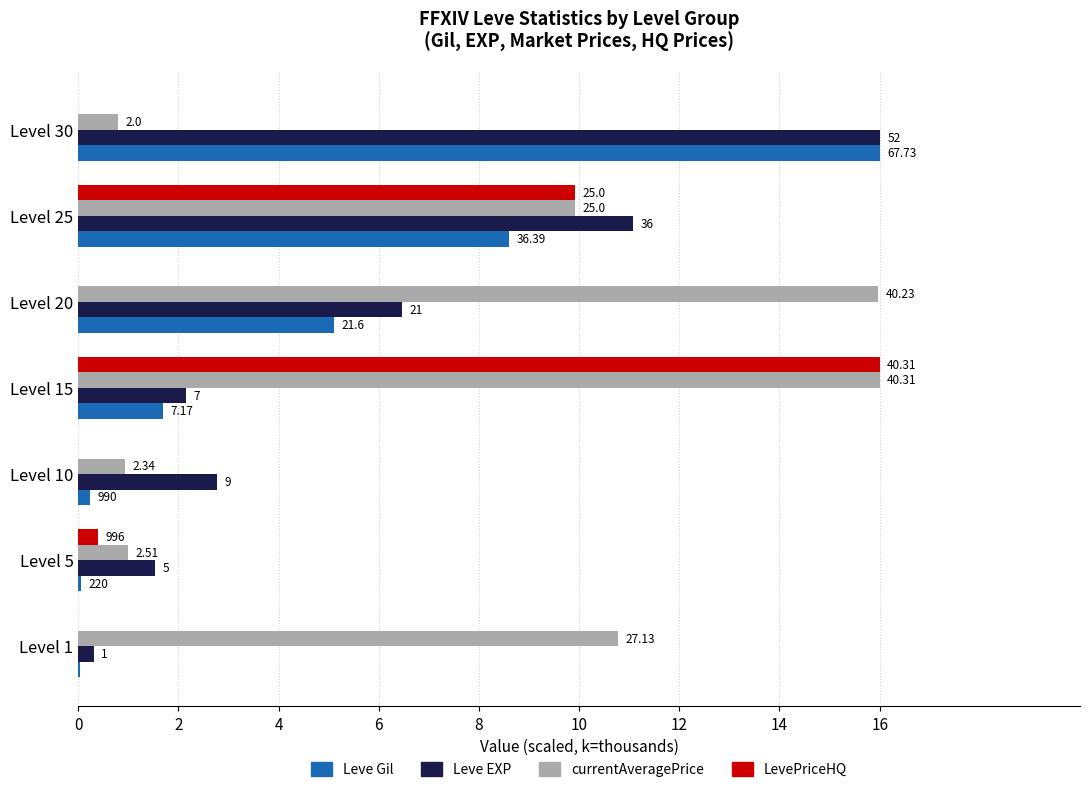

What is the difference between the maximum and minimum values in the Leve EXP series?

15.7